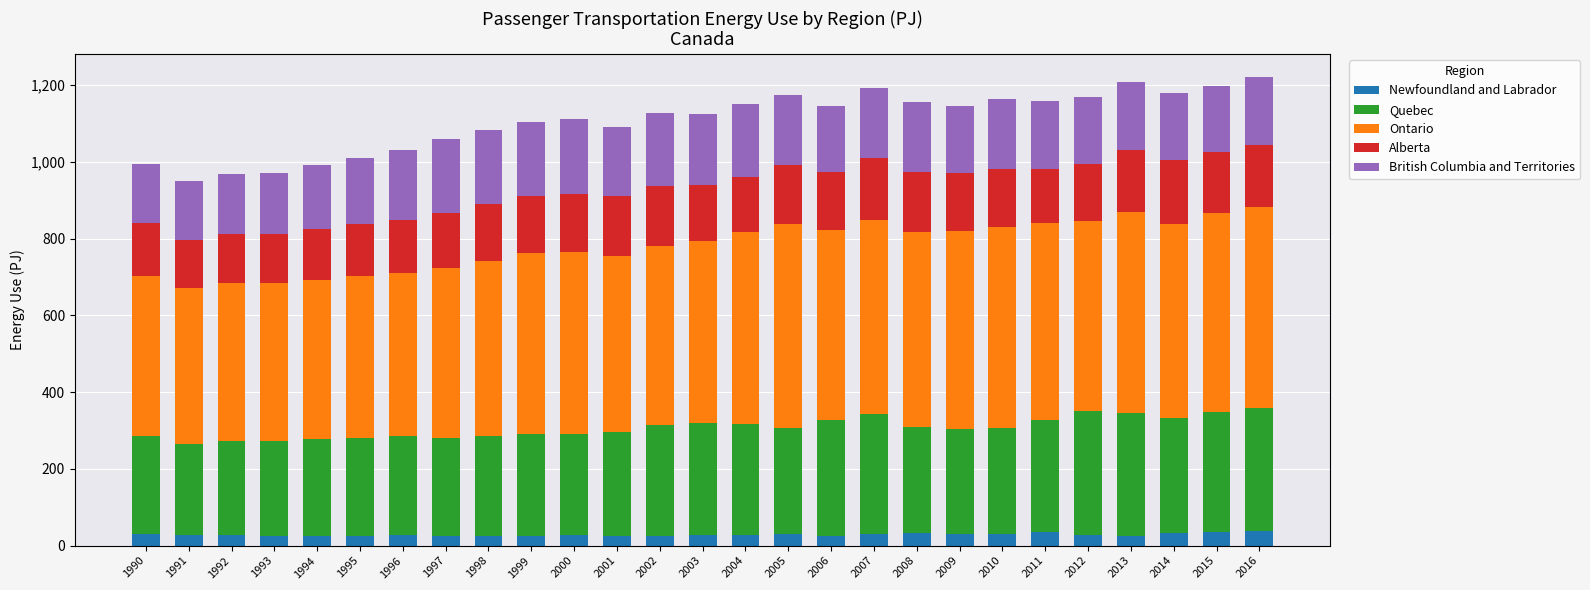

The value of Newfoundland and Labrador at 2003 is 27.5. True or false?

True